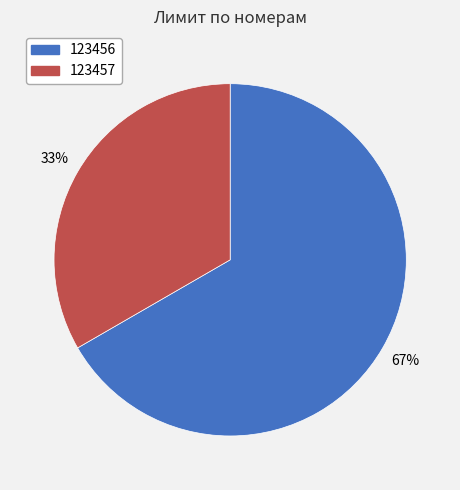

To the nearest percent, what is the average slice percentage?

50%